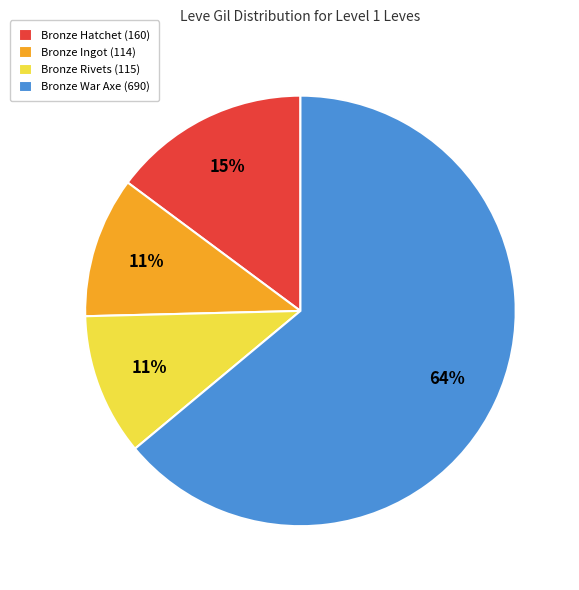

Is there any slice that represents more than half of the pie?

Yes